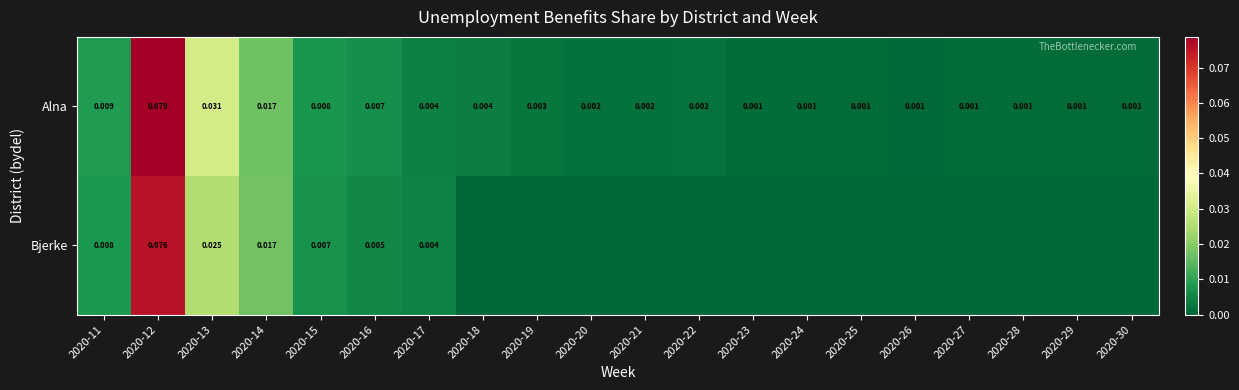

Which series changed the most between 2020-12 and 2020-16?

Alna